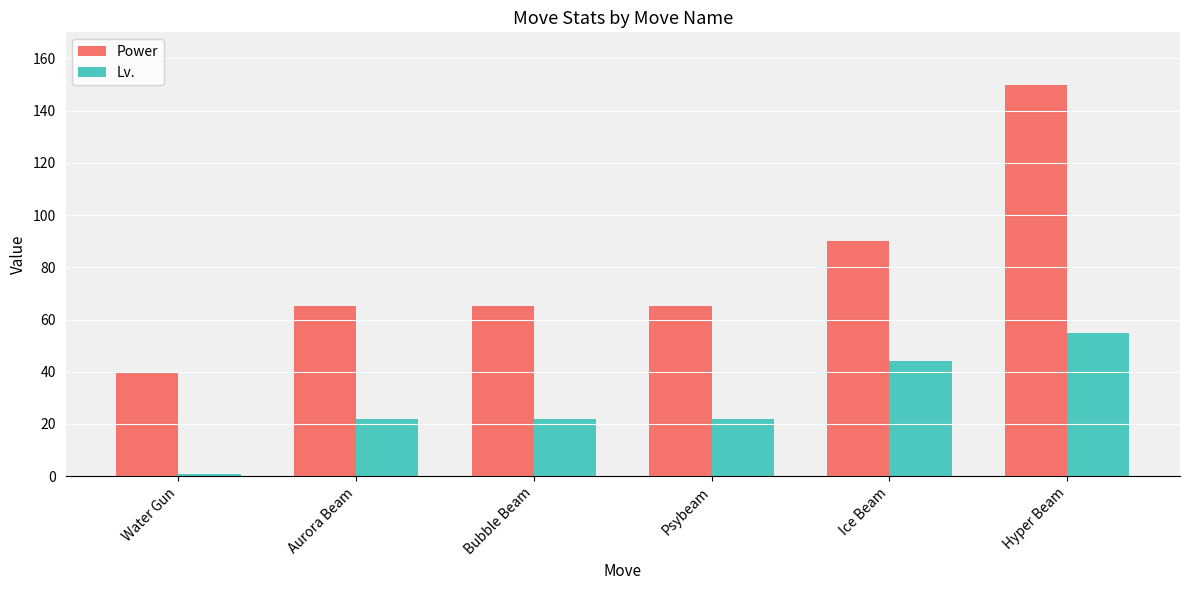

At which category is the sum across all series the highest?

Hyper Beam